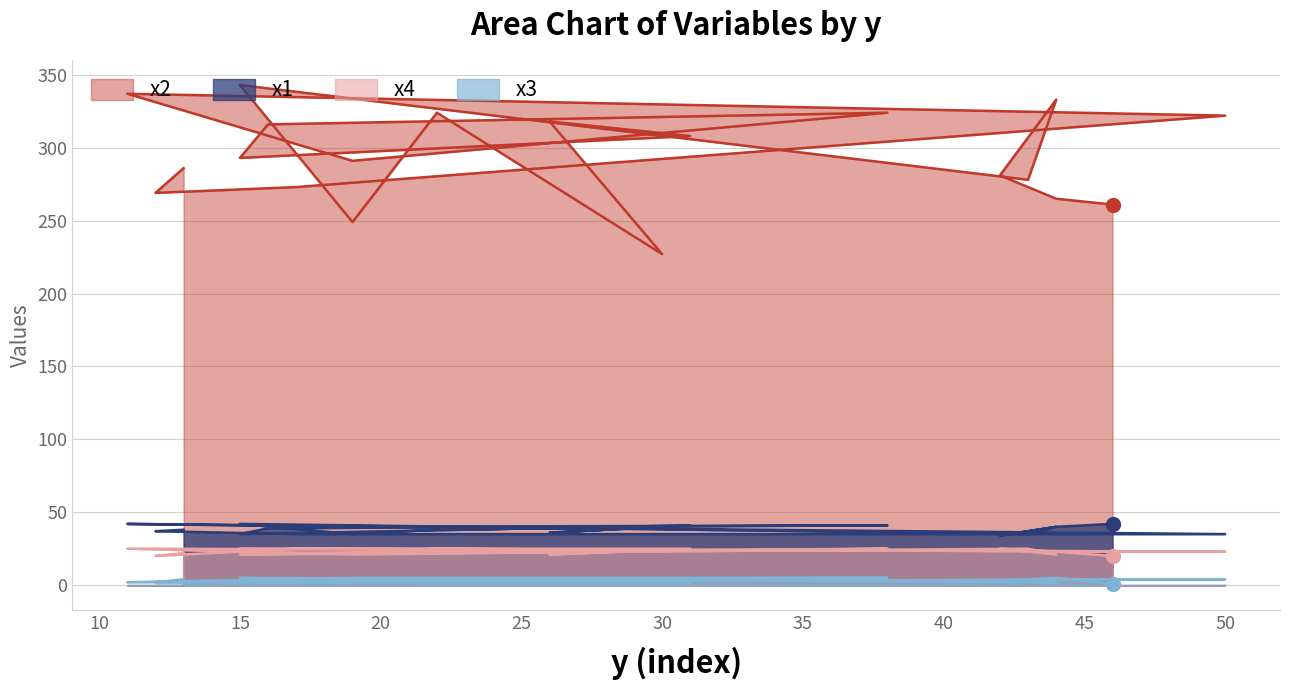

What is the greatest value displayed?

343